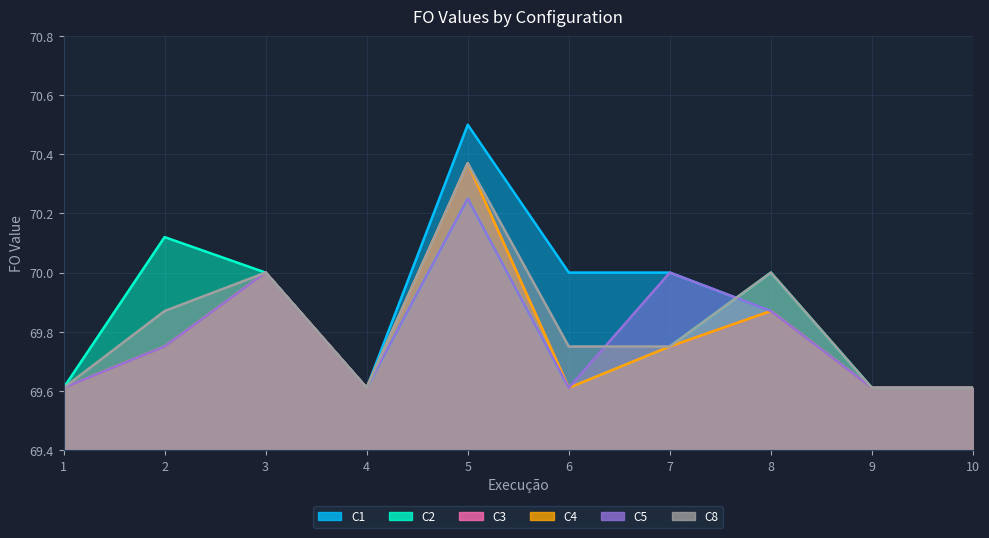

Is the value of C8 at 4 greater than the value of C4 at 3?

No